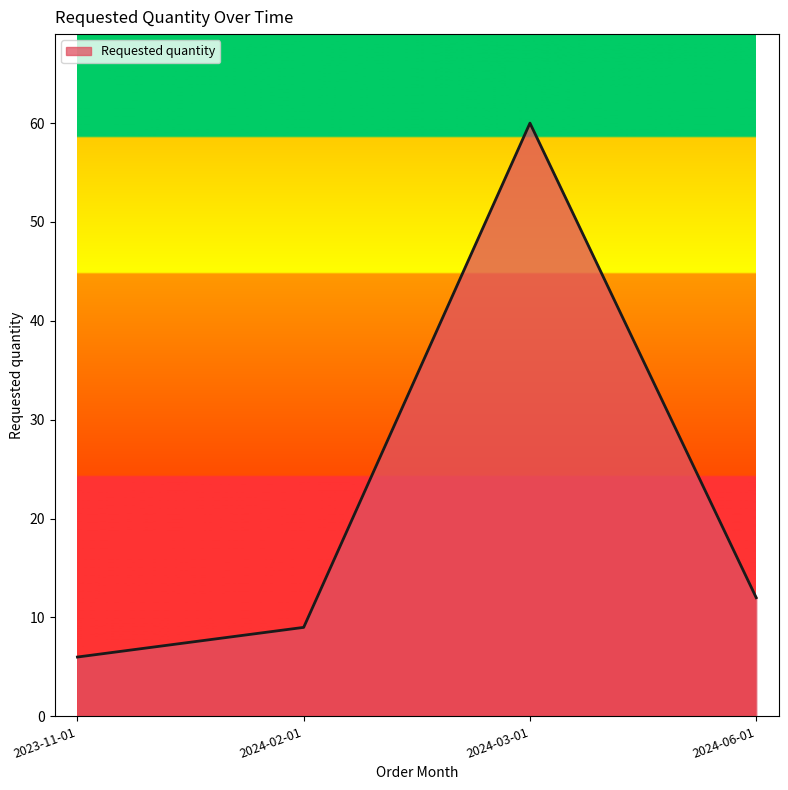

Between 2024-03-01 and 2024-02-01, which is larger?

2024-03-01